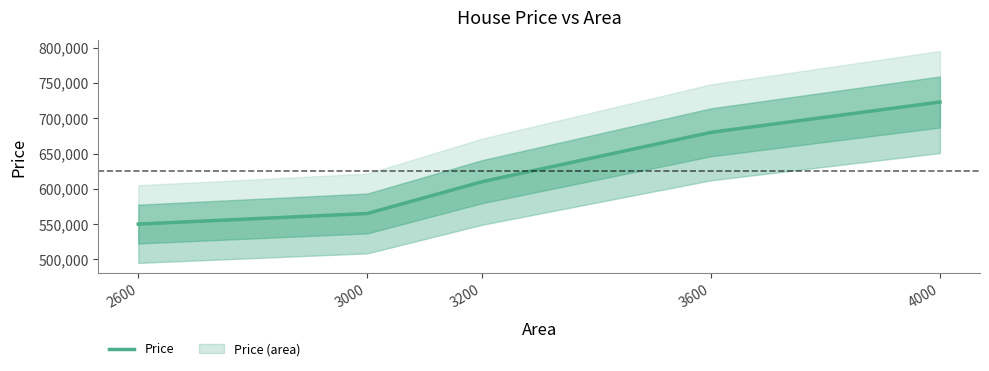

List the labels in order of value, largest first.

4000, 3600, 3200, 3000, 2600